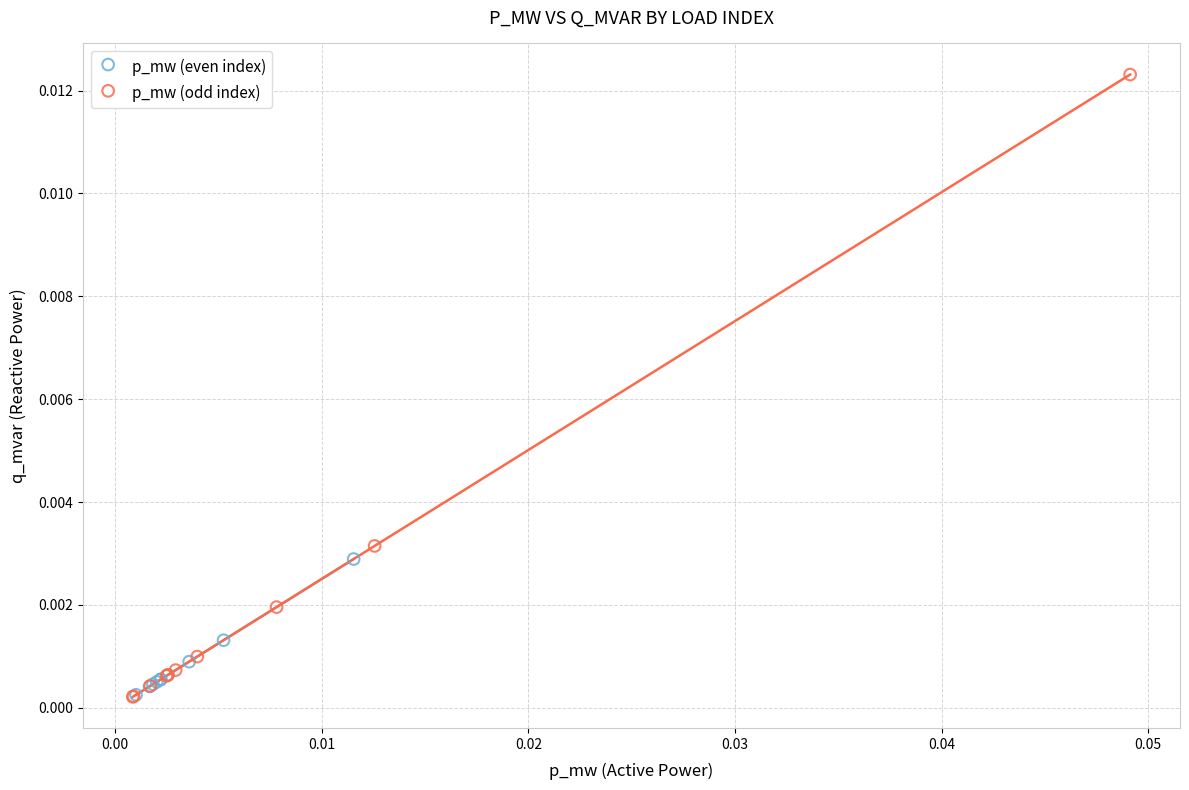

Which series contains the highest Y value?

p_mw (odd index)